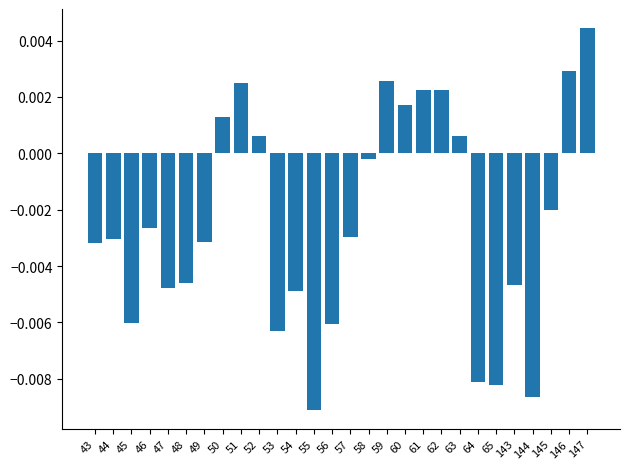

Between 57 and 52, which is larger?

52